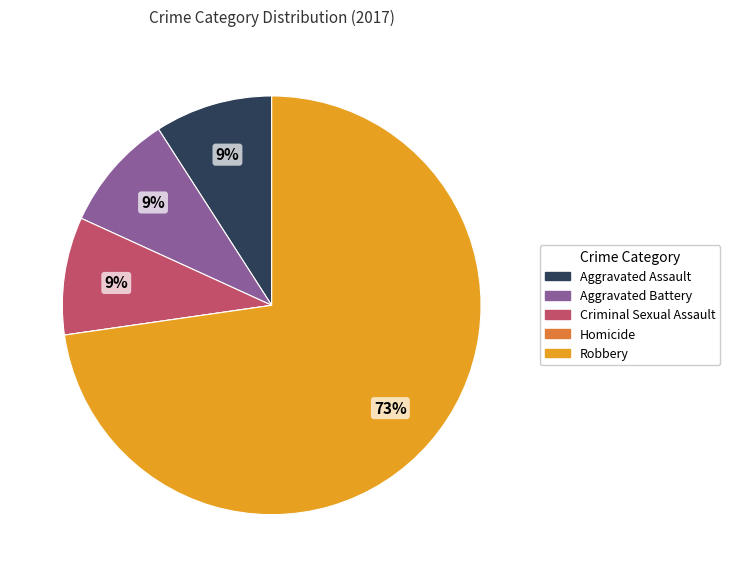

What is the ratio of the value at Aggravated Battery to the value at Criminal Sexual Assault?

1.0